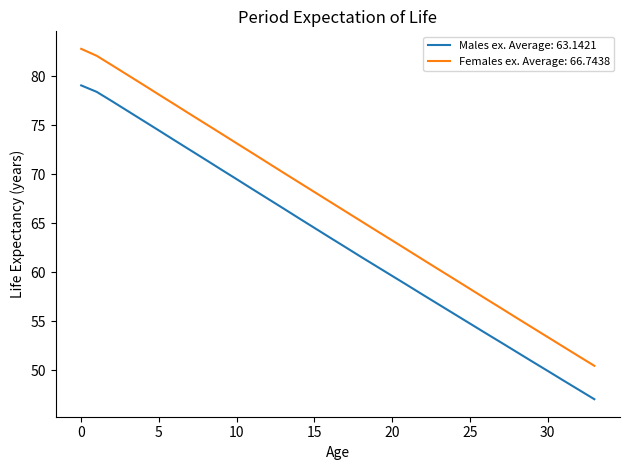

Rank the series by their maximum value, from lowest to highest.

Males ex. Average: 63.1421, Females ex. Average: 66.7438